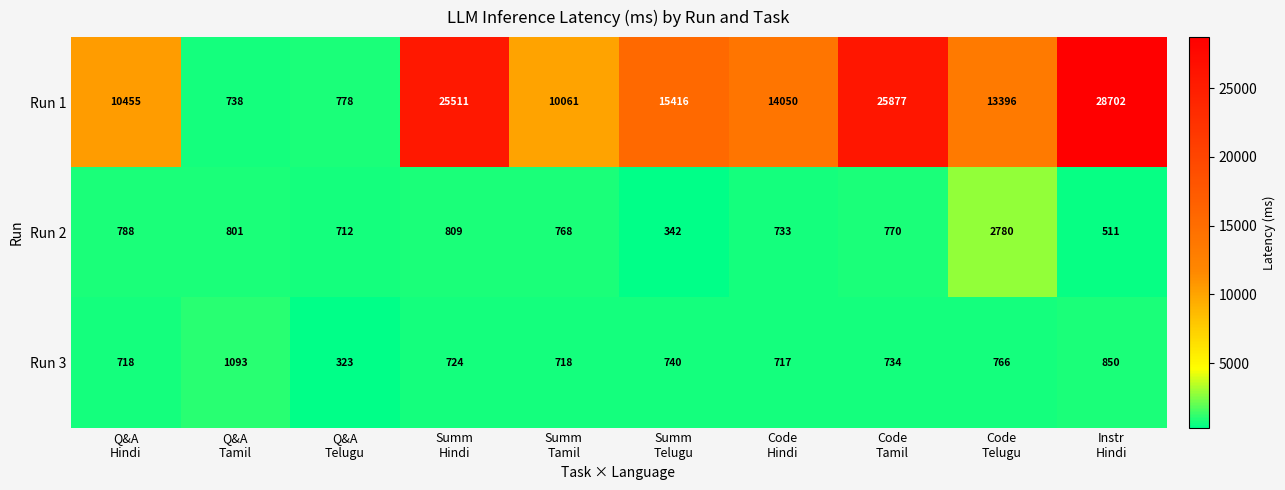

What is the total value across all series at Q&A
Hindi?

11961